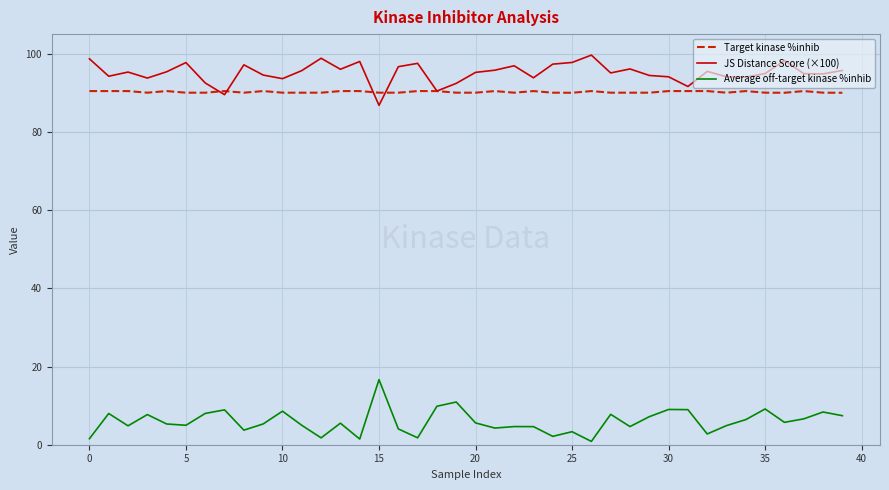

What is the minimum value for JS Distance Score (×100)?

86.8